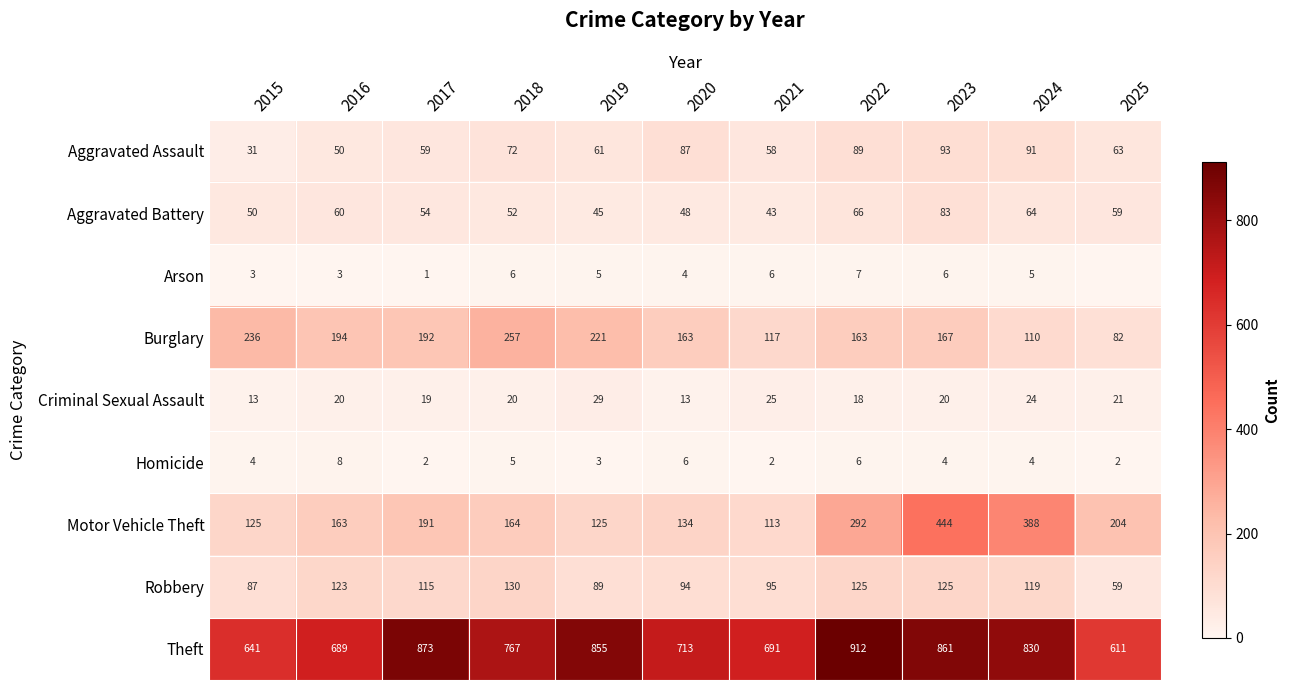

Is it true that Aggravated Battery equals 60 at 2016?

True